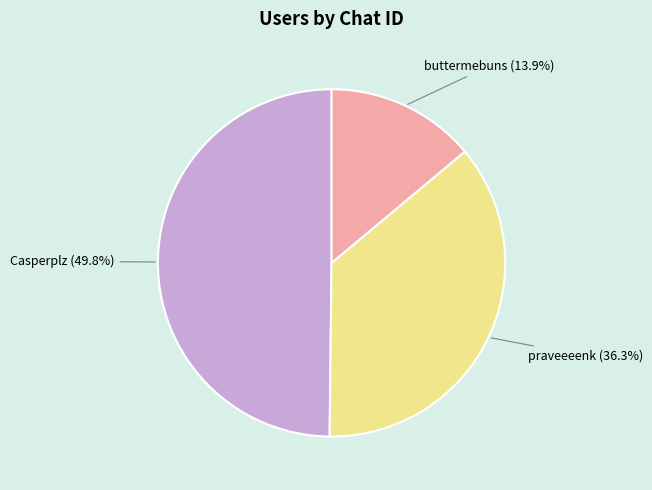

To the nearest percent, what percentage of the pie is buttermebuns?

14%